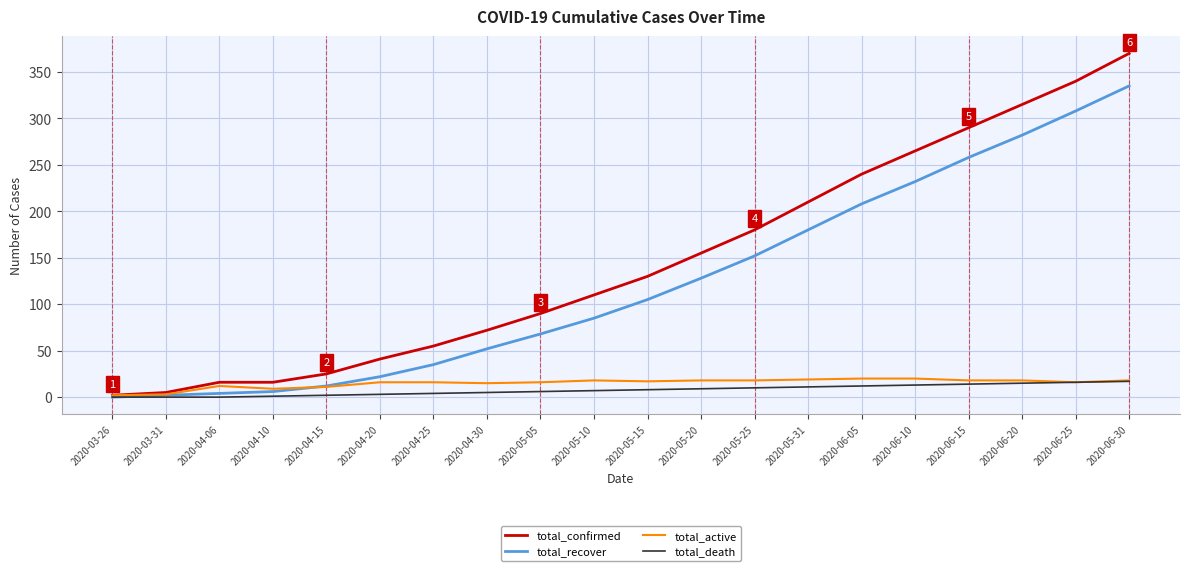

What is the maximum value shown in the chart?

370